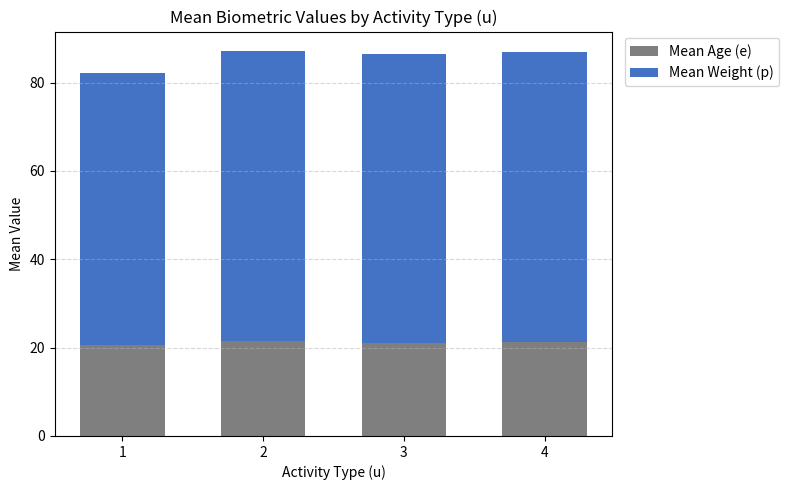

What is the highest value of the Mean Age (e) series?

21.5